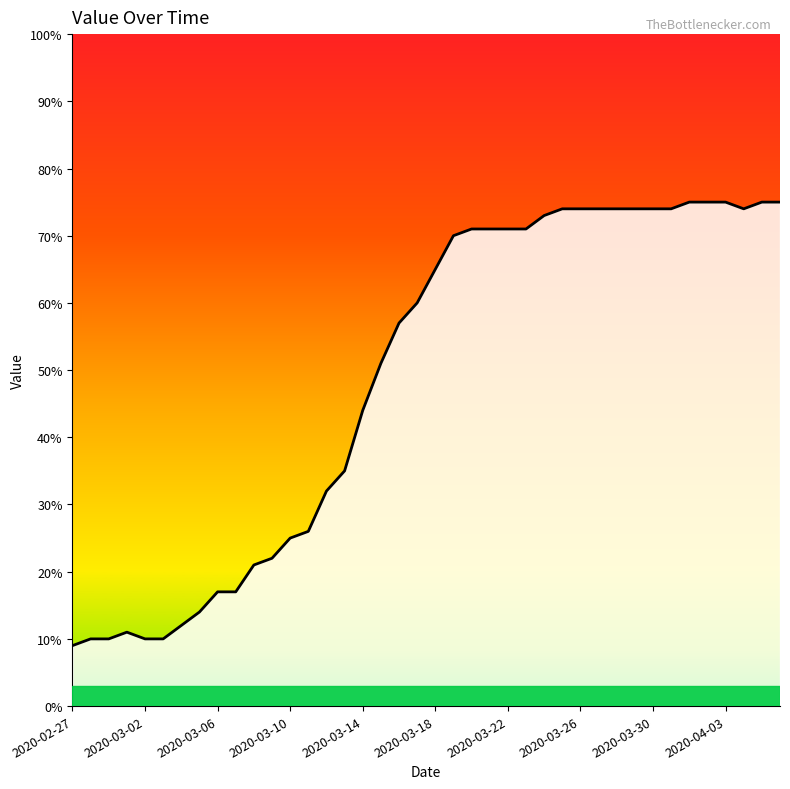

What is the minimum value shown in the chart?

9